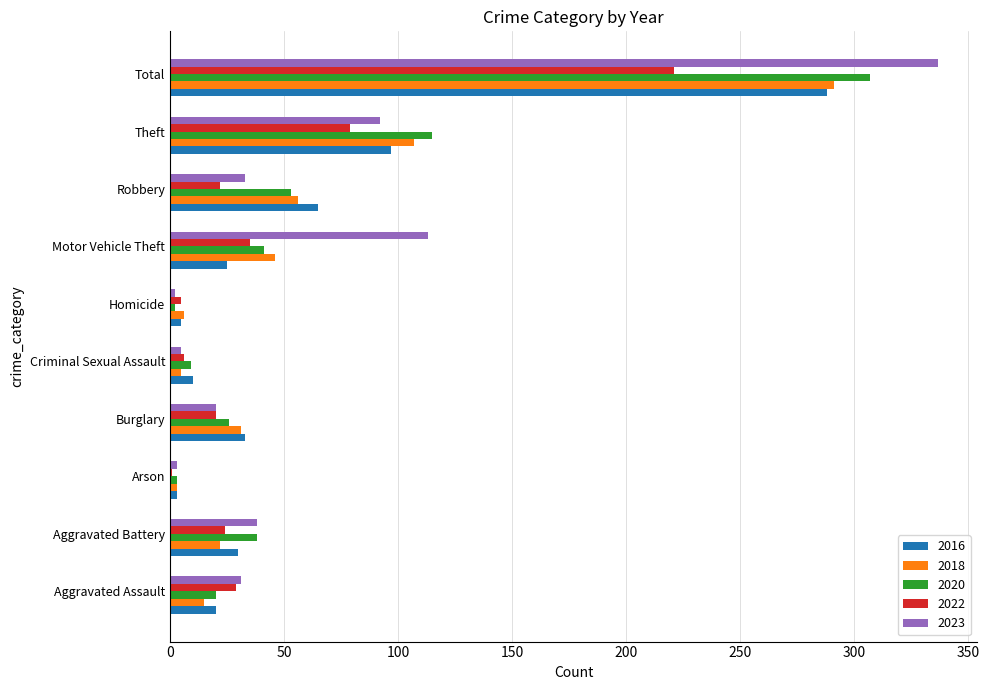

What is the highest value of the 2022 series?

221